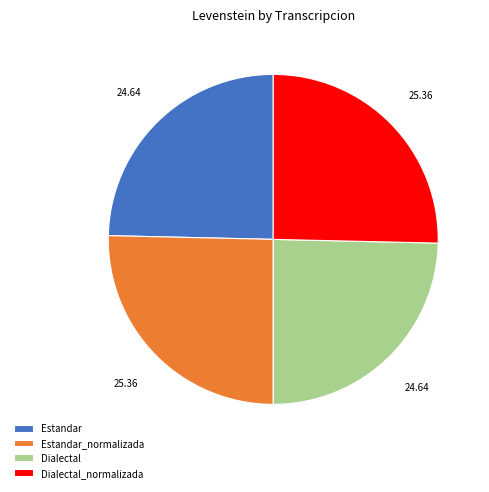

Is there a majority slice in this chart?

No